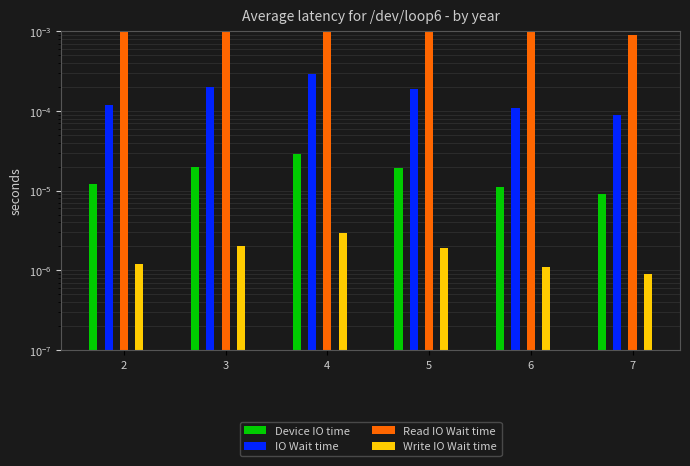

Which series has the largest total across all categories?

Read IO Wait time